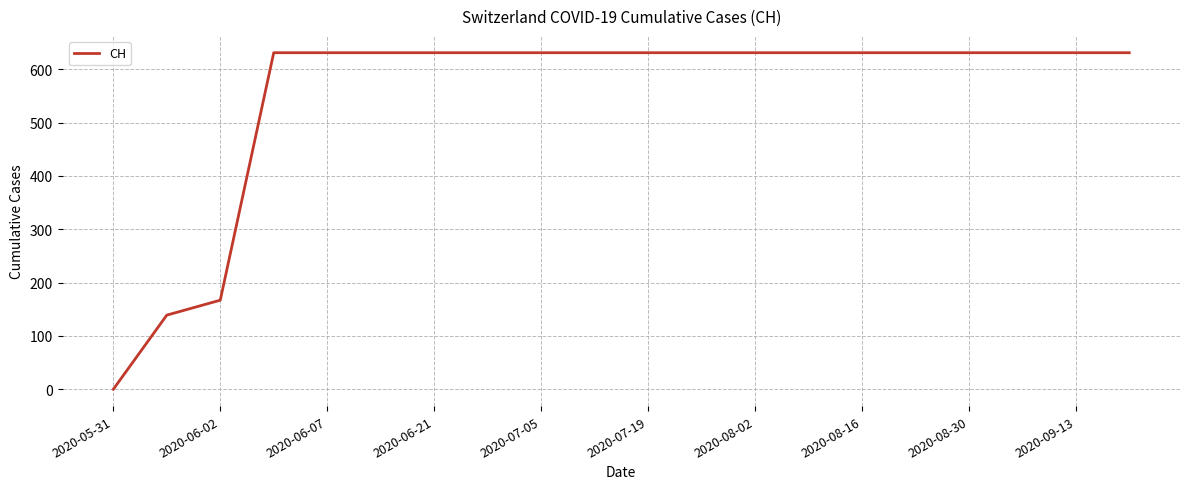

What is the maximum value shown in the chart?

631